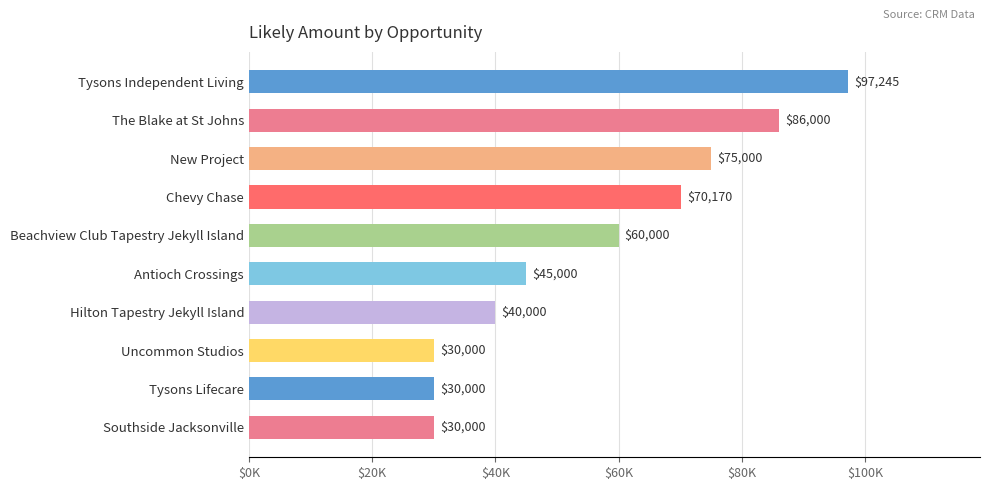

Does the chart contain any negative values?

No